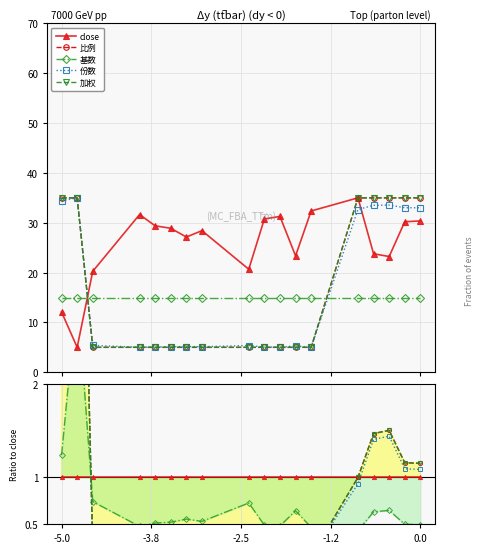

What is the label of the 1st point from the left?

-5.0